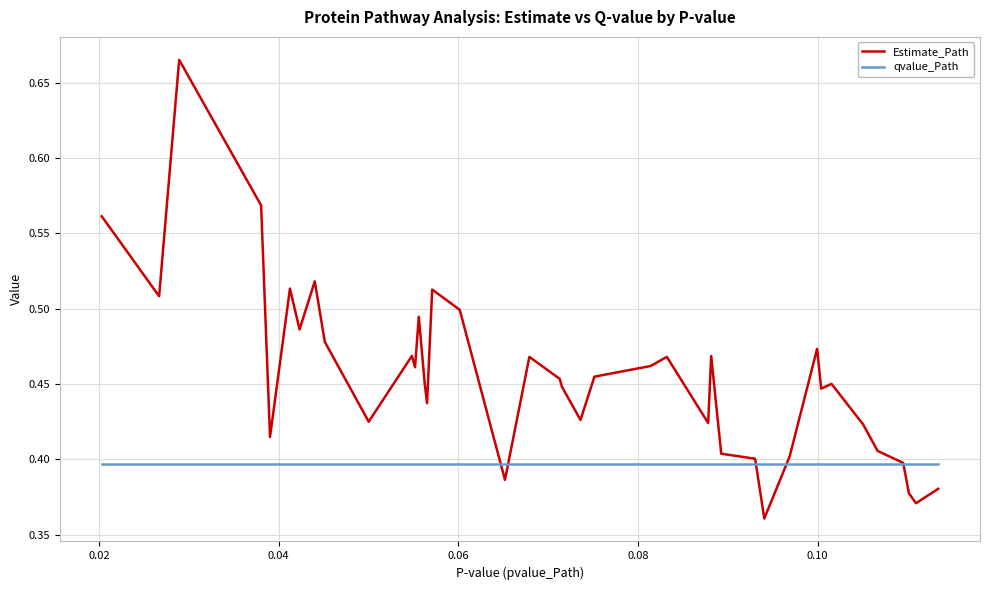

Which series ends up on top after the final intersection of qvalue_Path and Estimate_Path?

qvalue_Path